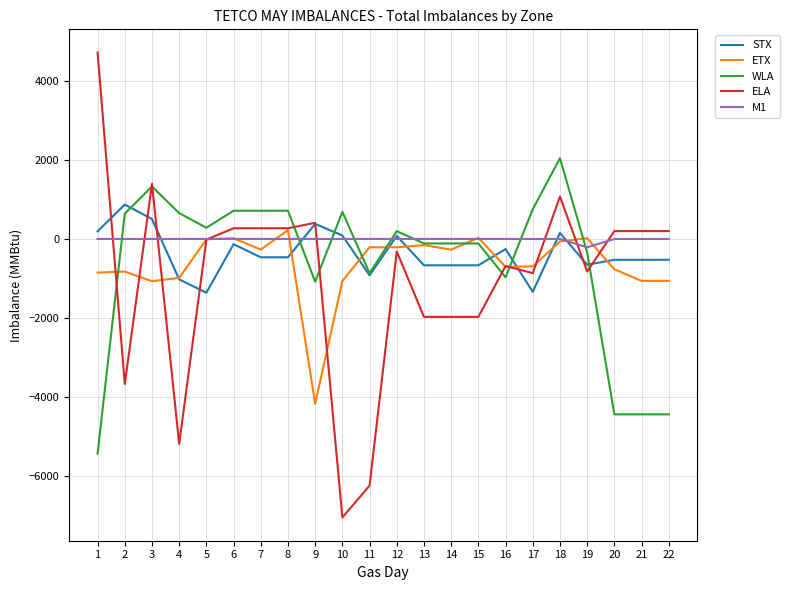

At which label does ETX first exceed -272?

5